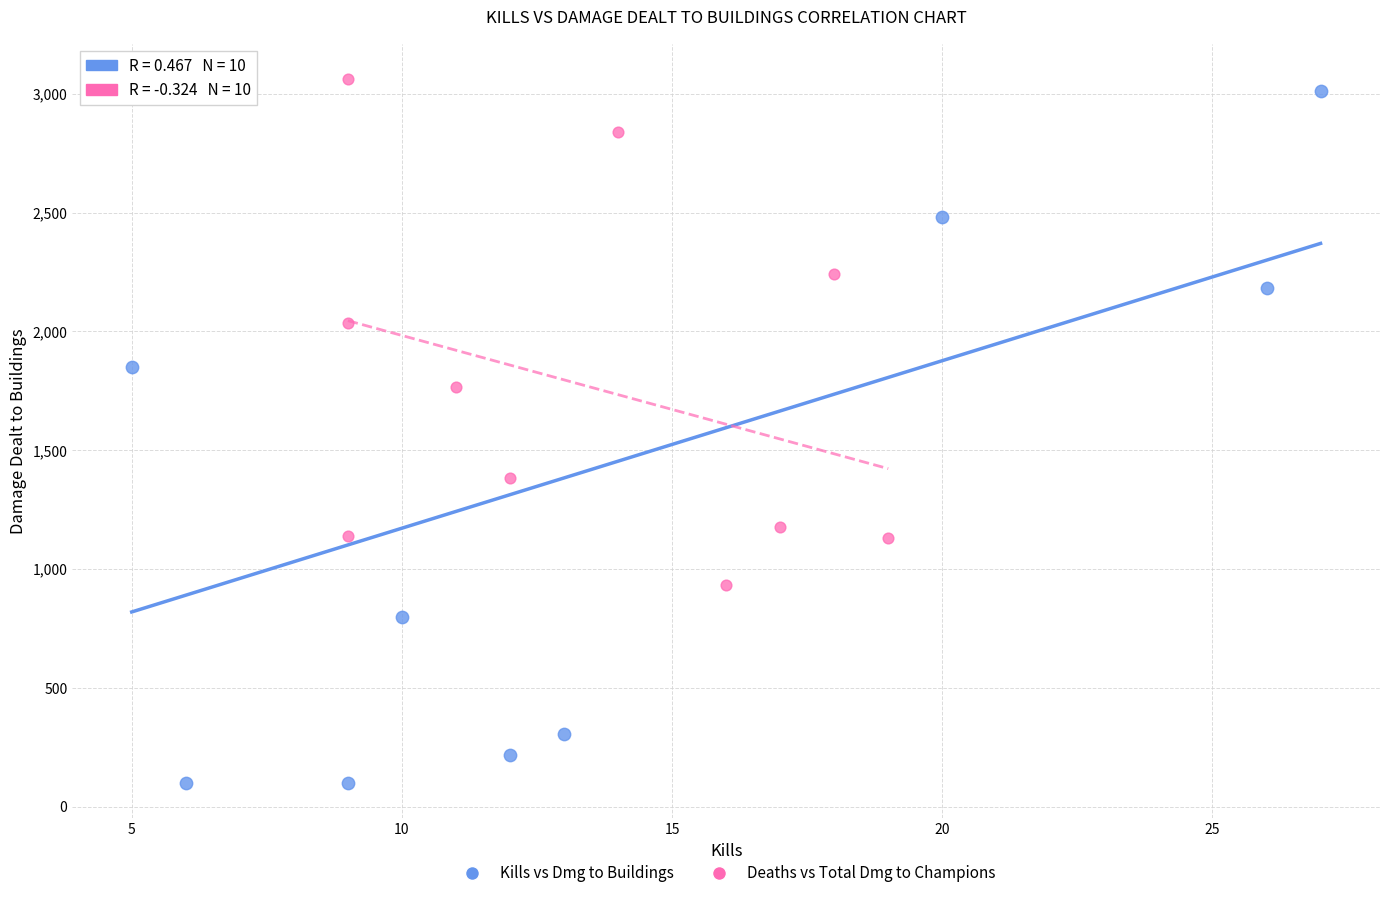

Which series contains the lowest Y value?

Kills vs Dmg to Buildings